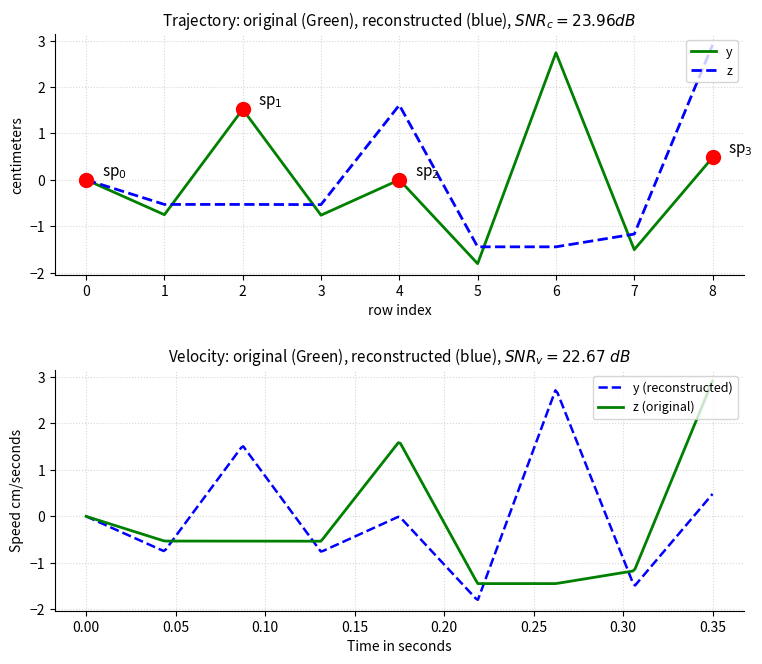

Which category has the highest value across all series?

8